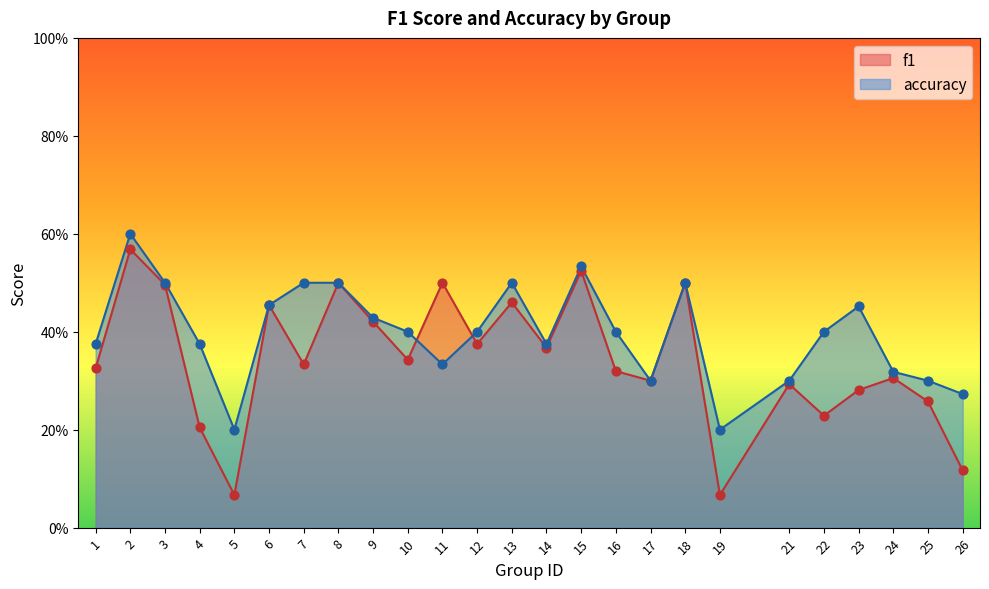

Is the value of accuracy at 15 greater than the value of f1 at 5?

Yes